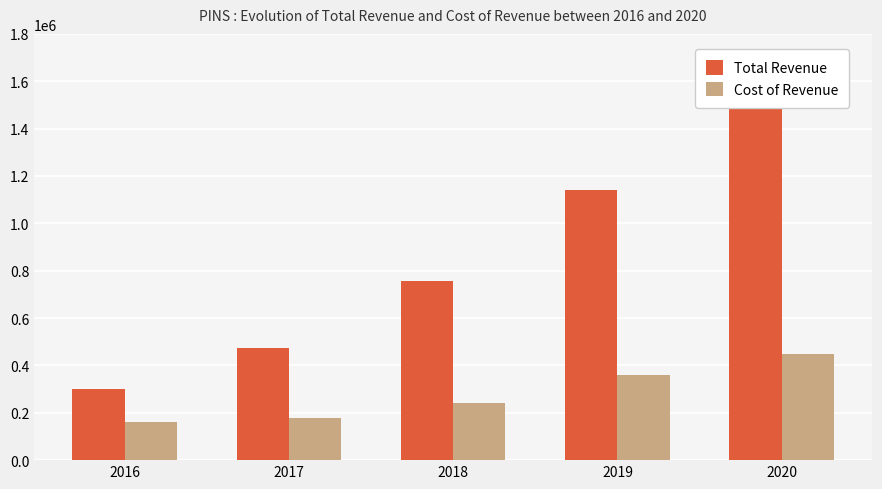

At 2016, list the series in order from largest to smallest.

Total Revenue, Cost of Revenue